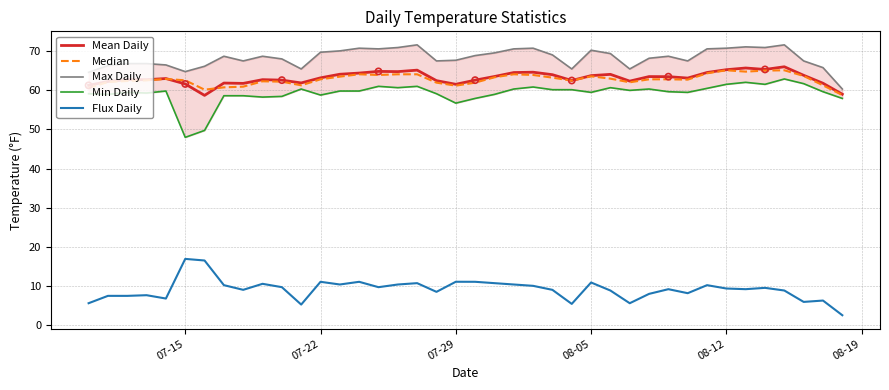

True or false: Mean Daily and Flux Daily intersect in this chart.

False